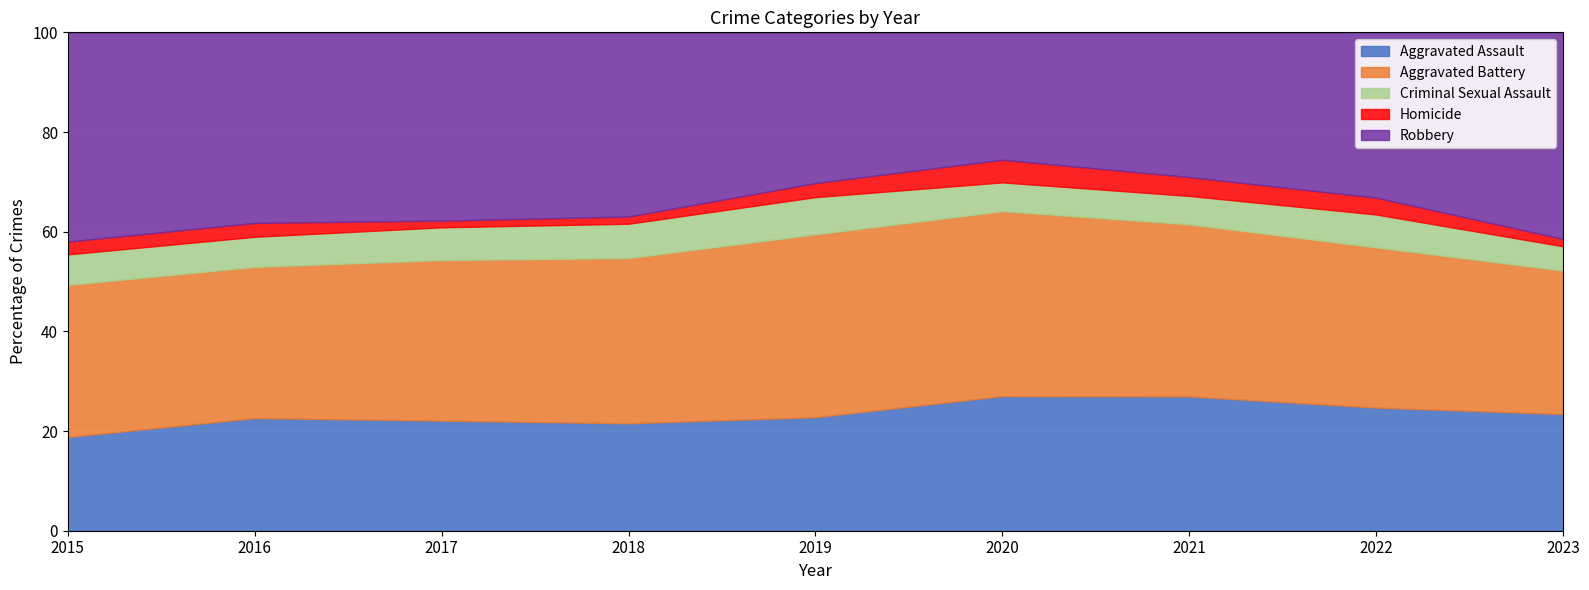

What is the total value across all series at 2021?

100.0